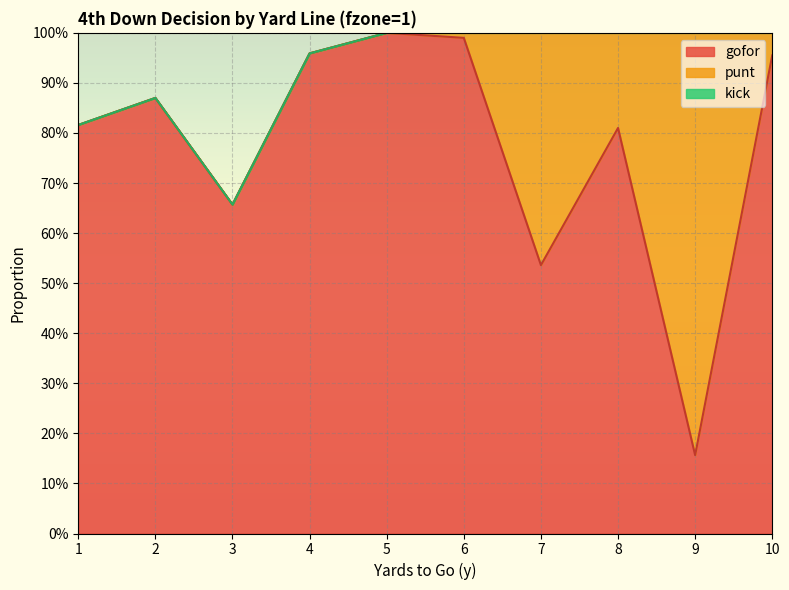

The value of punt at 3 is 0.0. True or false?

True